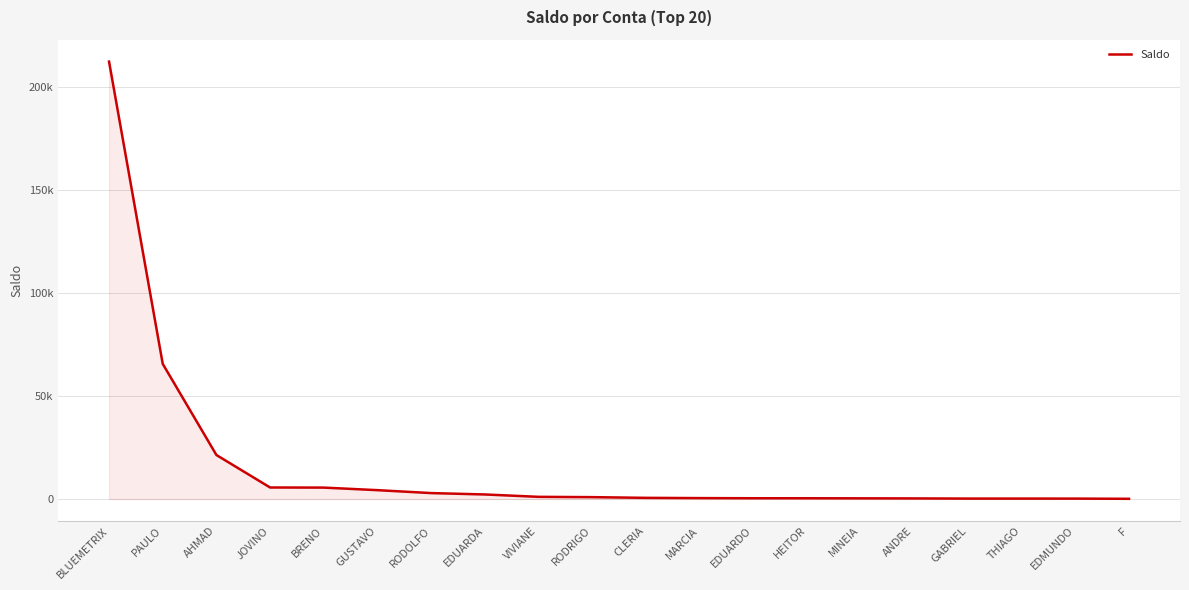

Reading left to right, what are all the values shown in this chart?

BLUEMETRIX=212437.5	PAULO=65638.5	AHMAD=21367.8	JOVINO=5591.4	BRENO=5536.5	GUSTAVO=4292.0	RODOLFO=2873.8	EDUARDA=2205.0	VIVIANE=1051.1	RODRIGO=900.2	CLERIA=556.4	MARCIA=435.3	EDUARDO=364.5	HEITOR=356.1	MINEIA=323.9	ANDRE=280.0	GABRIEL=200.0	THIAGO=199.8	EDMUNDO=191.0	F=99.0